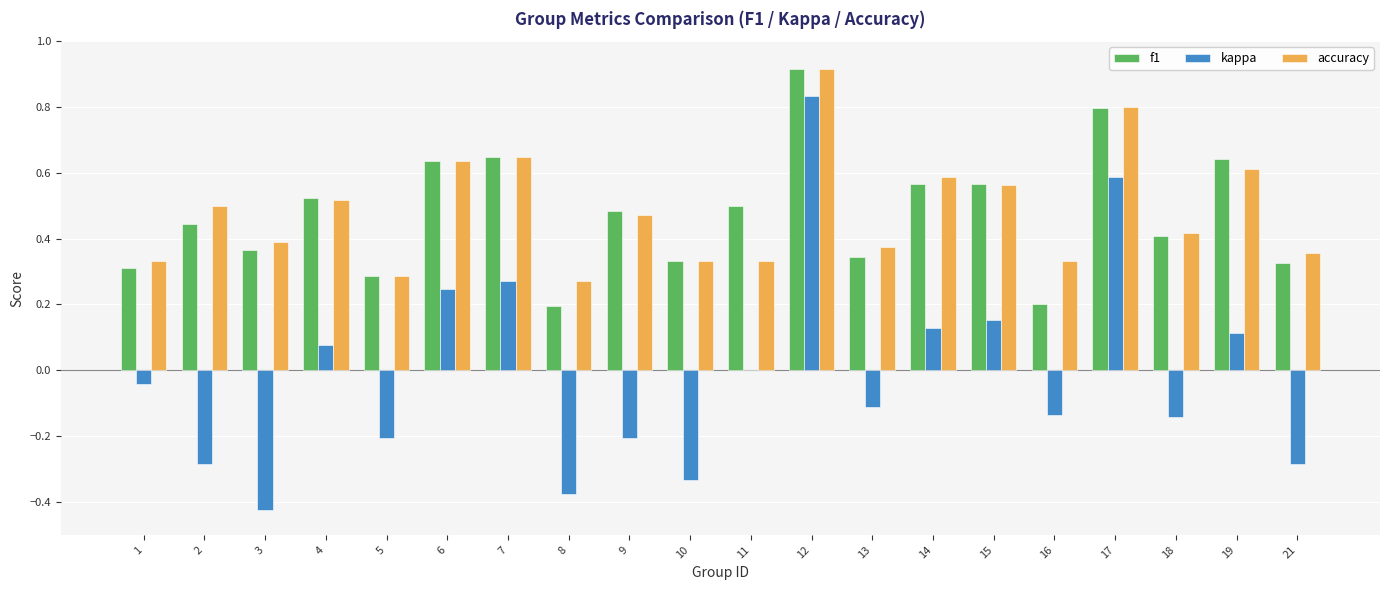

True or false: kappa has a value of 0.1 at 4.

True